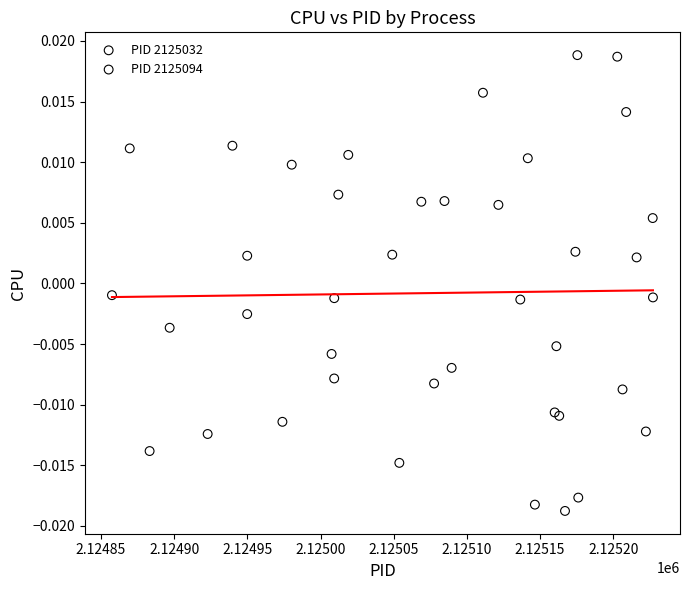

Which series has the widest spread of Y values?

PID 2125032